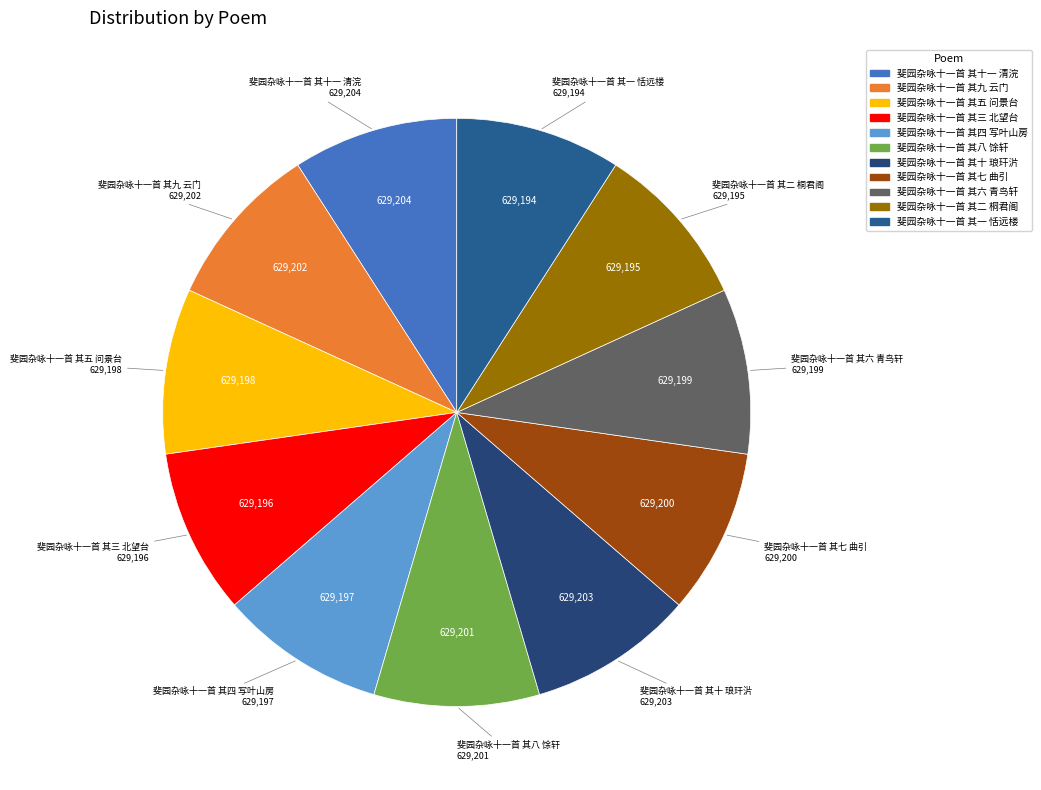

Do 斐园杂咏十一首 其二 桐君阁 and 斐园杂咏十一首 其八 馀轩 together represent more than half of the pie?

No